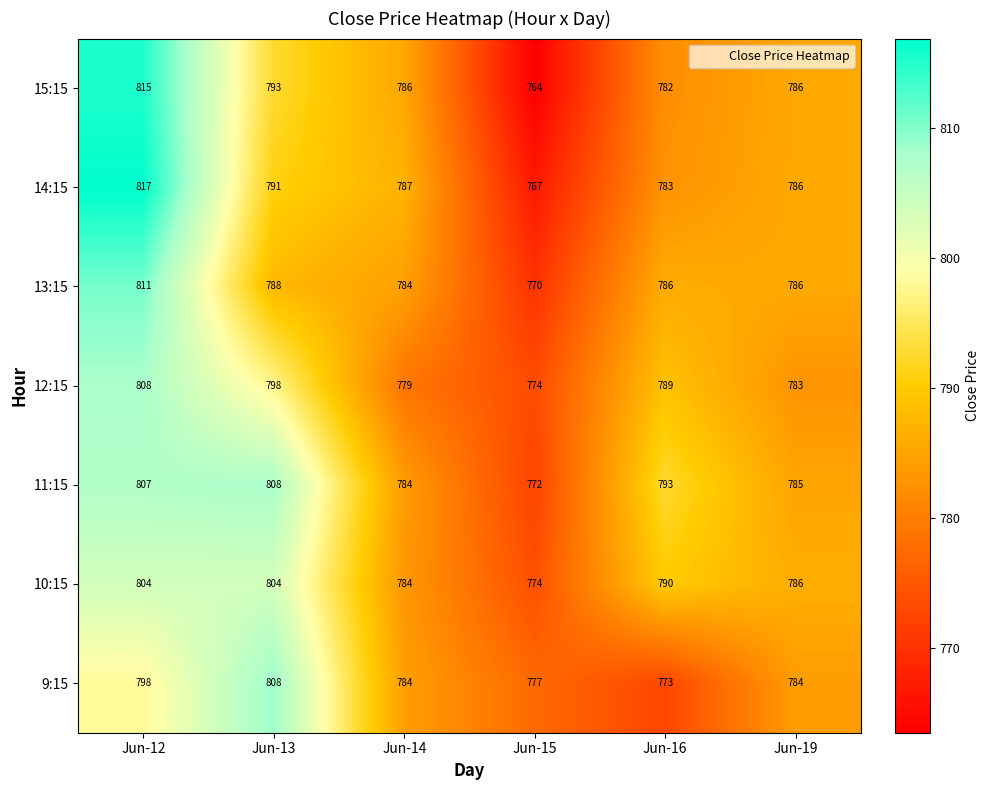

What is the sum of all 10:15 values?

4742